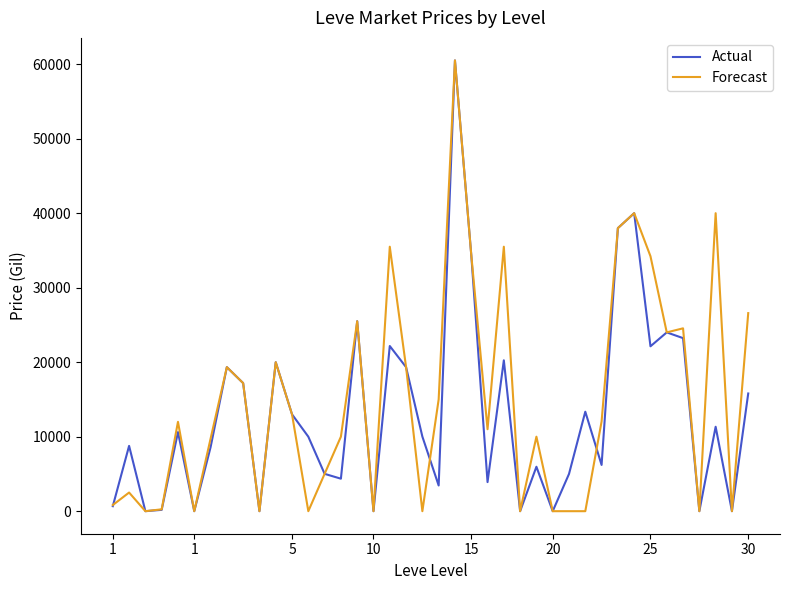

What are all the series names shown in the legend?

Actual, Forecast